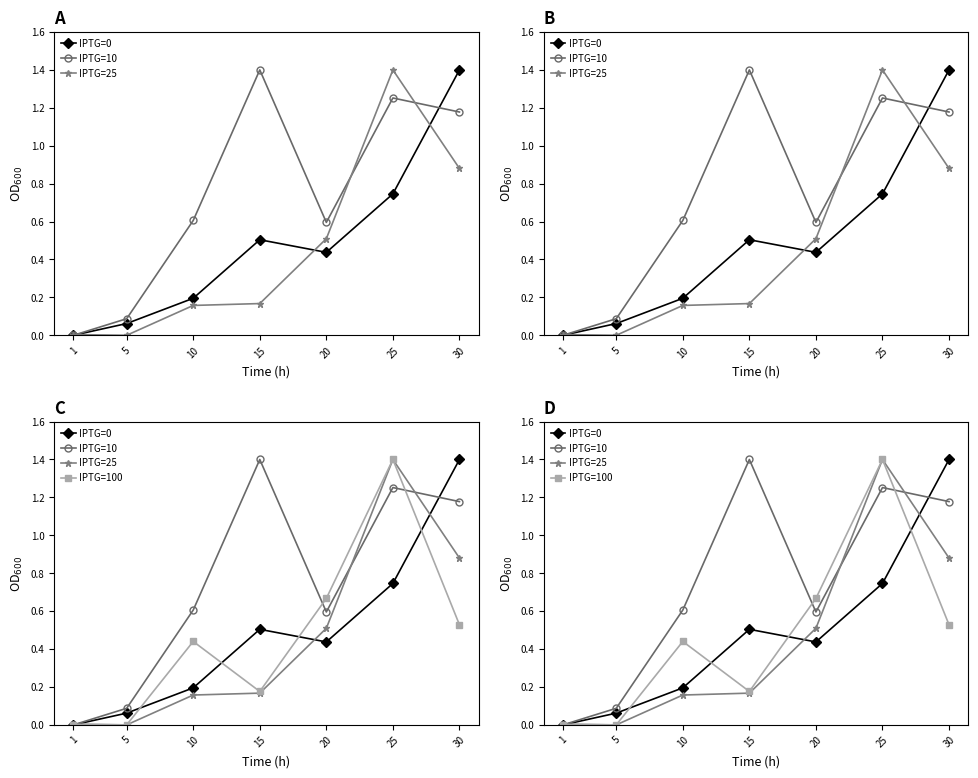

How many distinct data groups are displayed?

4